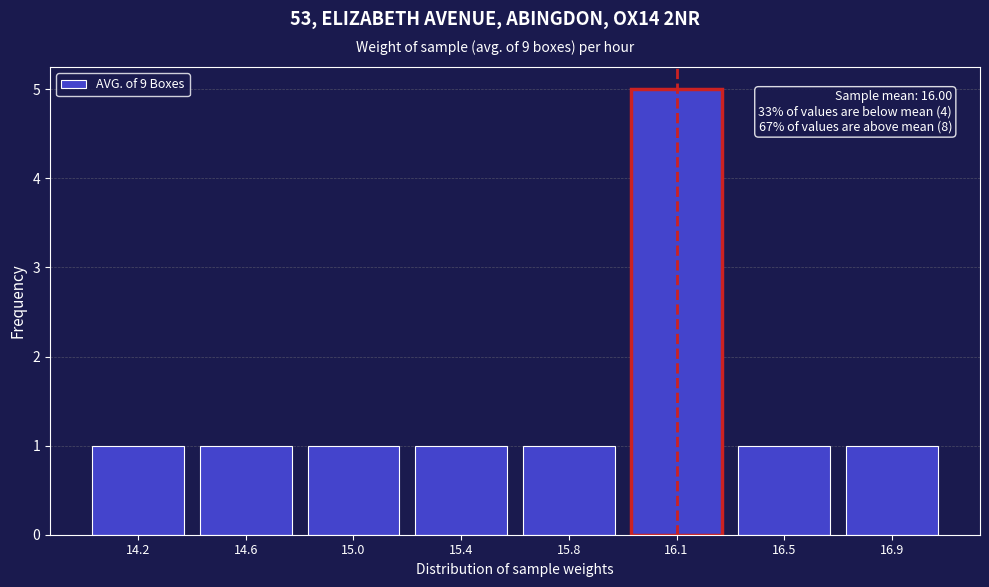

Reading left to right, transcribe all the data shown in this chart.

1	1	1	1	1	5	1	1